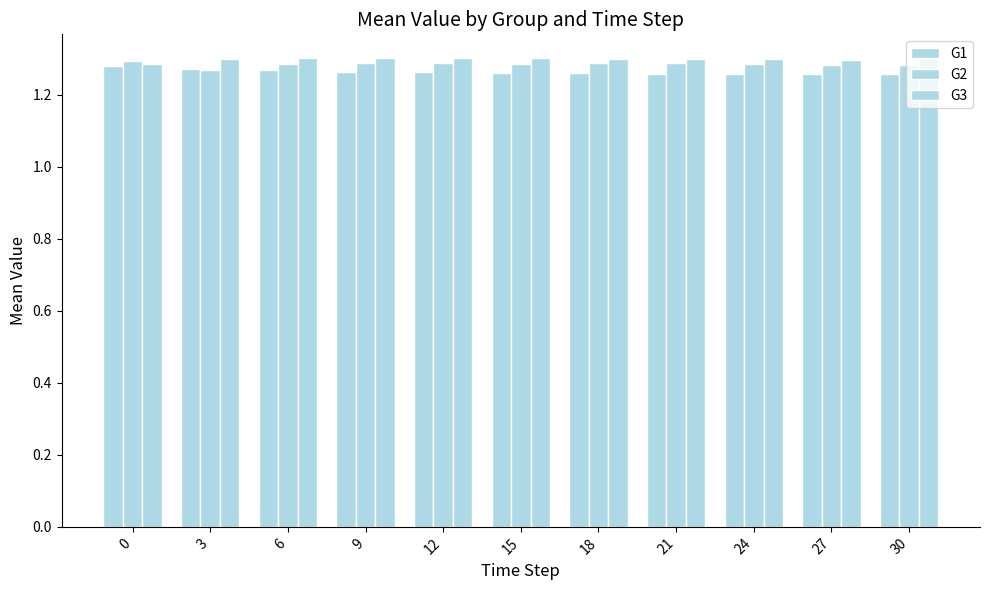

How many distinct data groups are displayed?

3